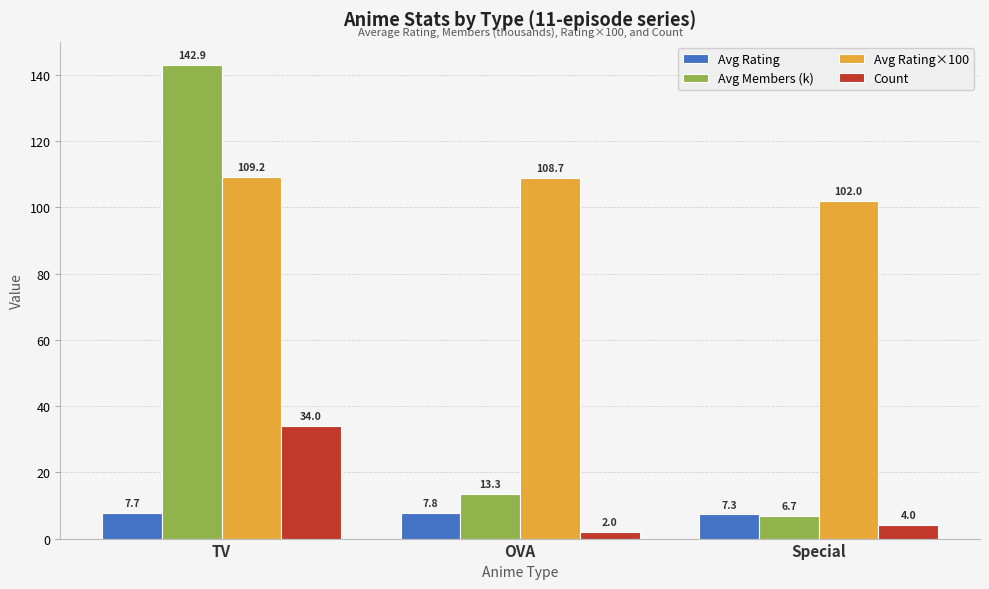

What is the approximate value of Avg Rating at TV?

7.7